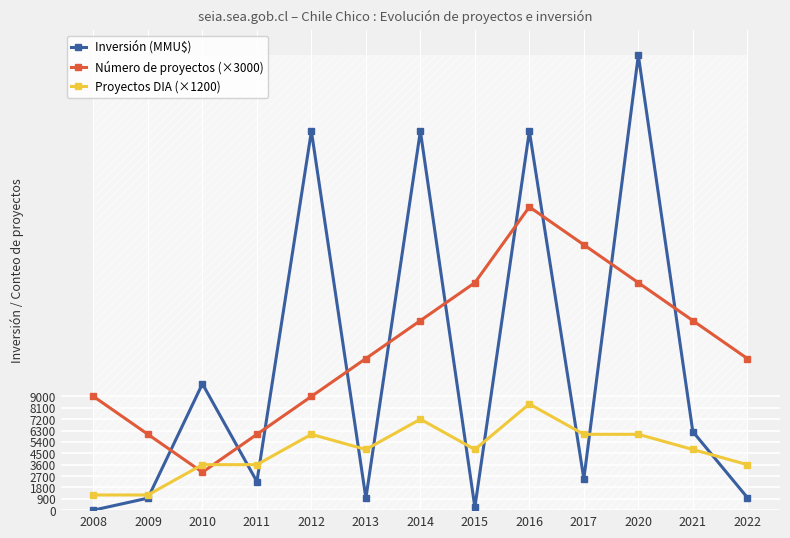

At which category does Número de proyectos (×3000) reach its first local peak?

2016